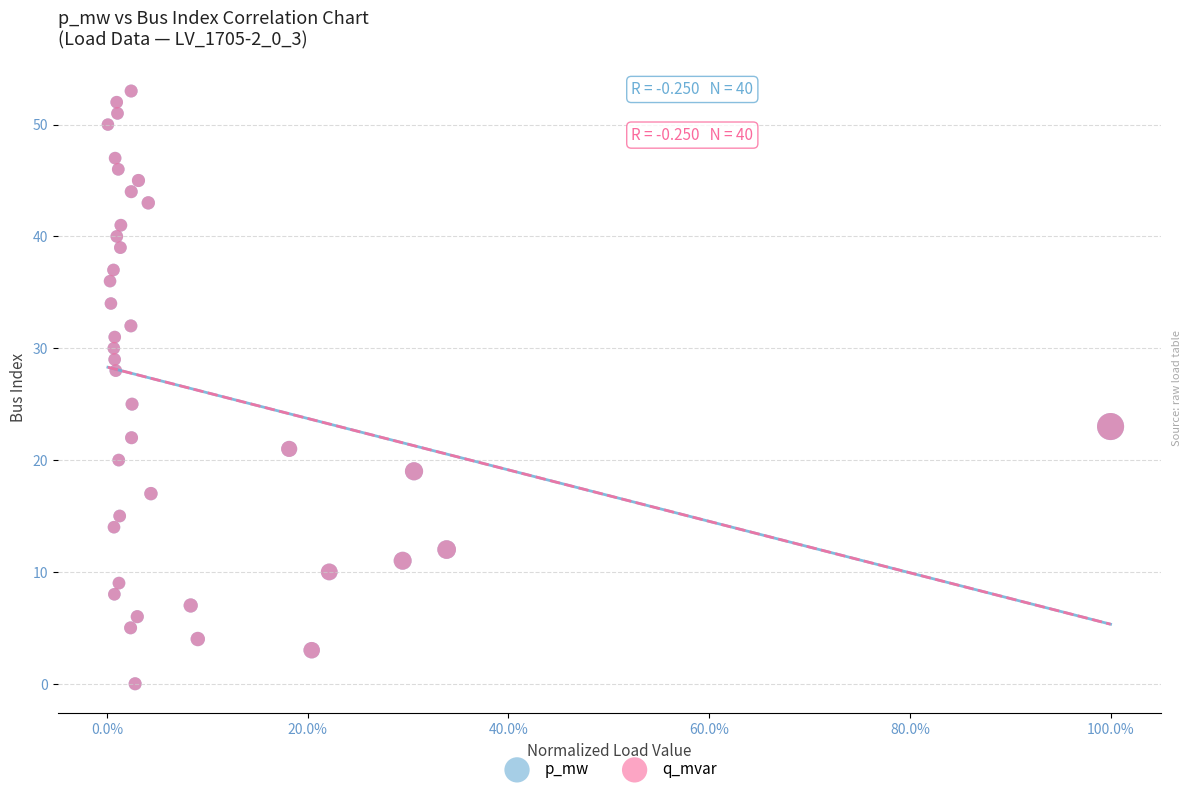

What are all the series names shown in the legend?

p_mw, q_mvar